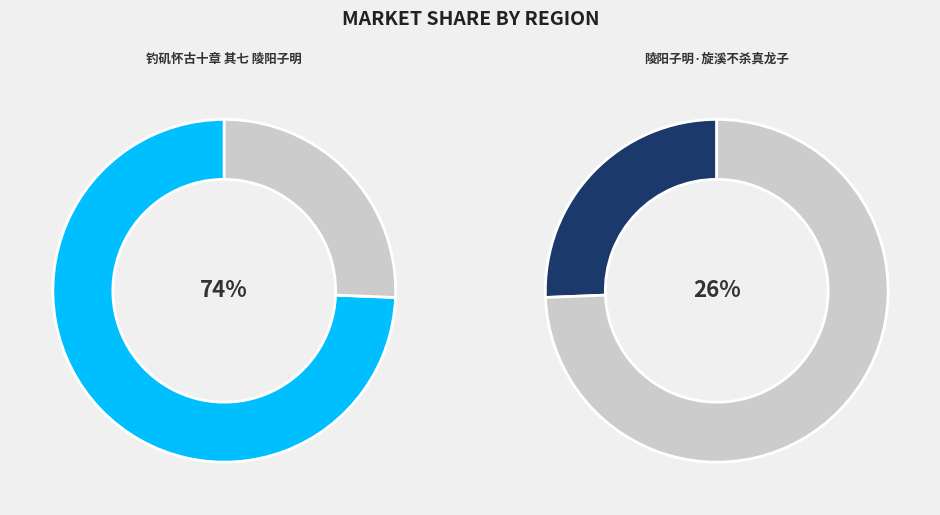

Which slice is the smallest?

陵阳子明·旋溪不杀真龙子